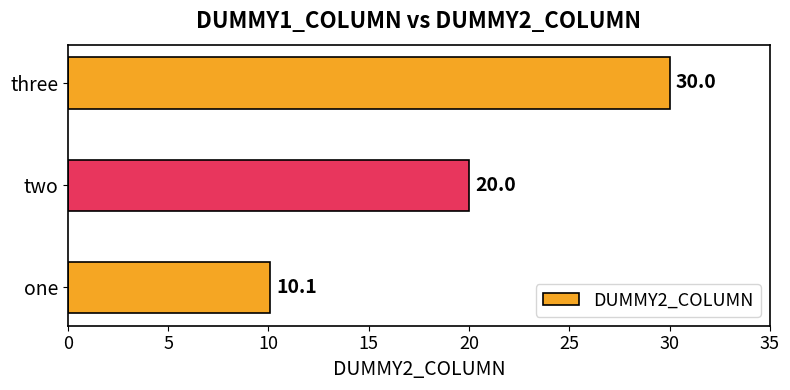

Rank the categories by value from lowest to highest.

one, two, three